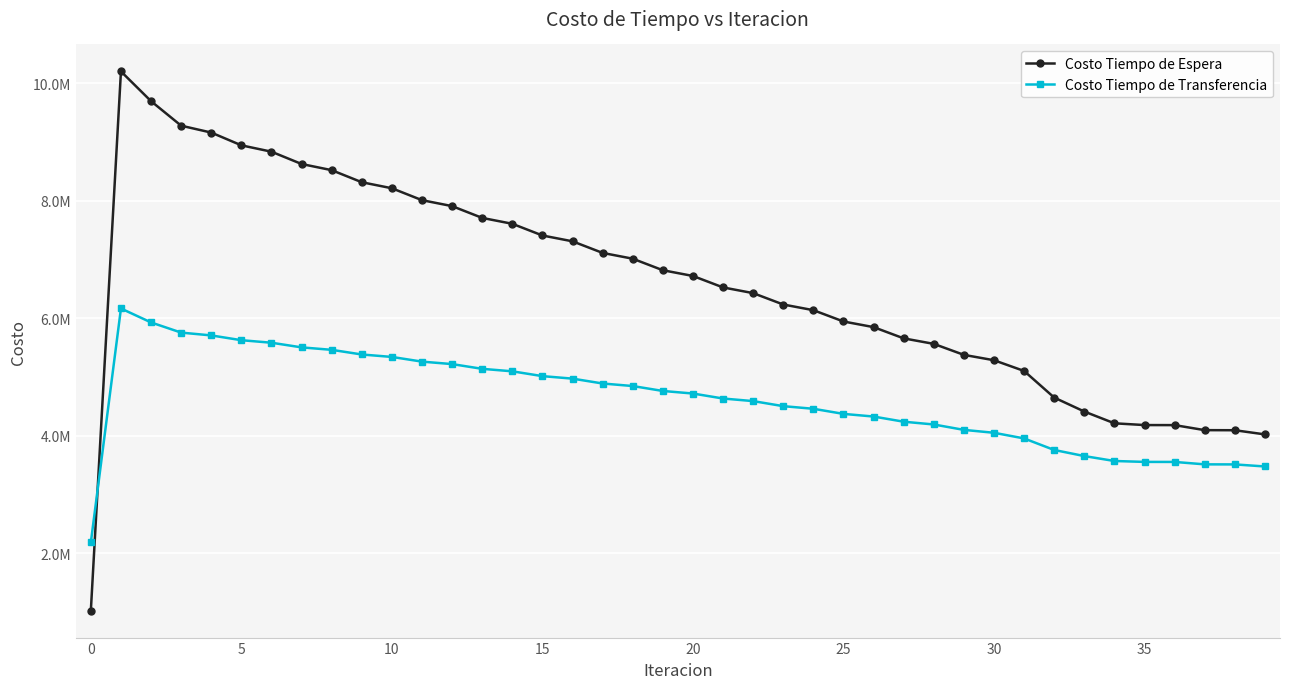

What is the minimum value for Costo Tiempo de Espera?

1020247.3